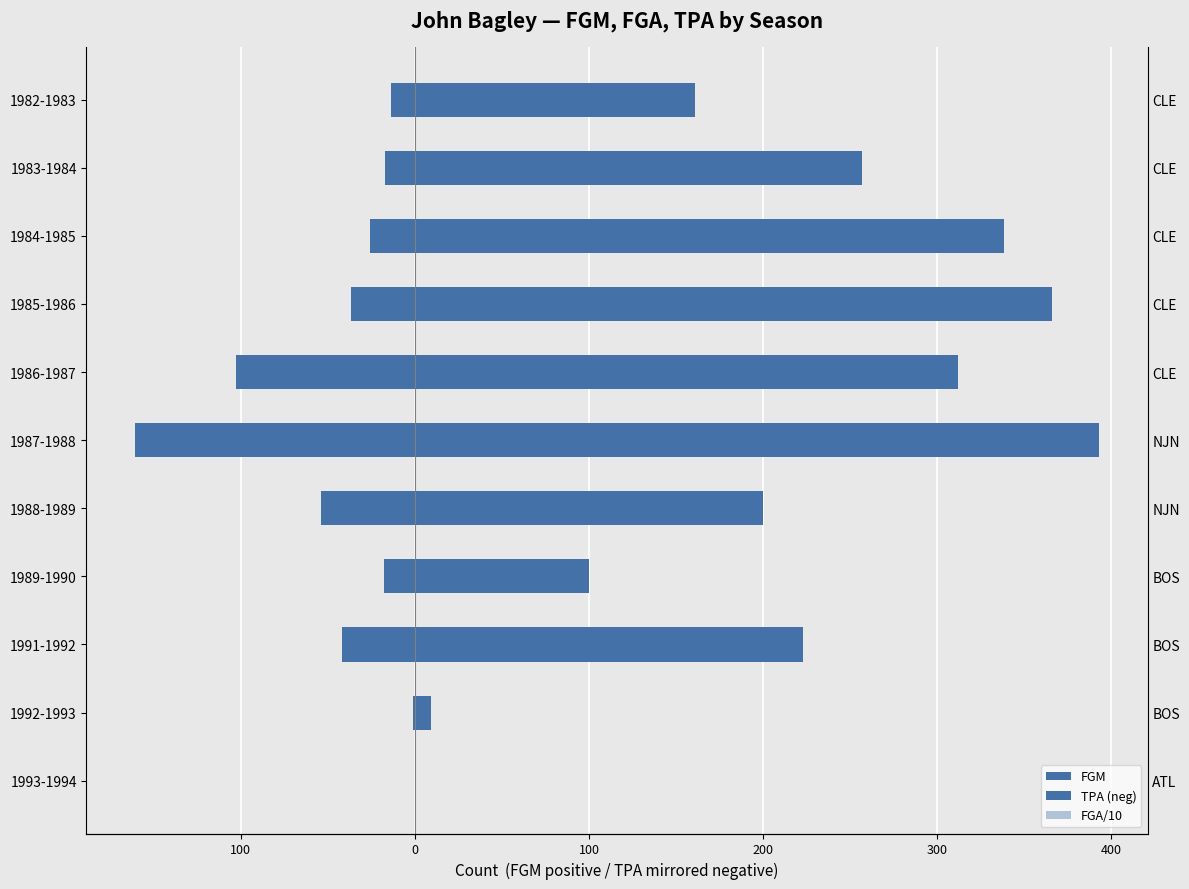

What are all the series names shown in the legend?

FGM, TPA (neg), FGA/10